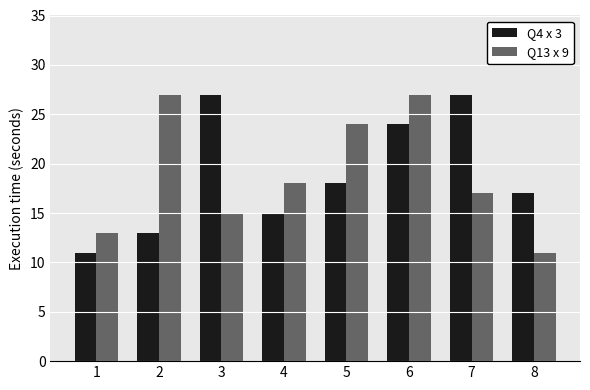

Count the number of categories in the chart.

8